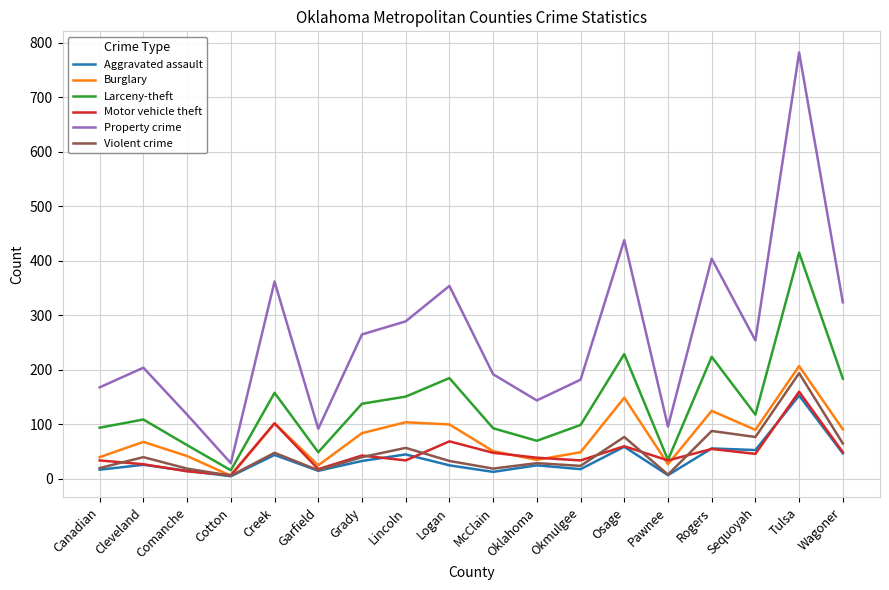

How many values in the Property crime series are below 254?

9